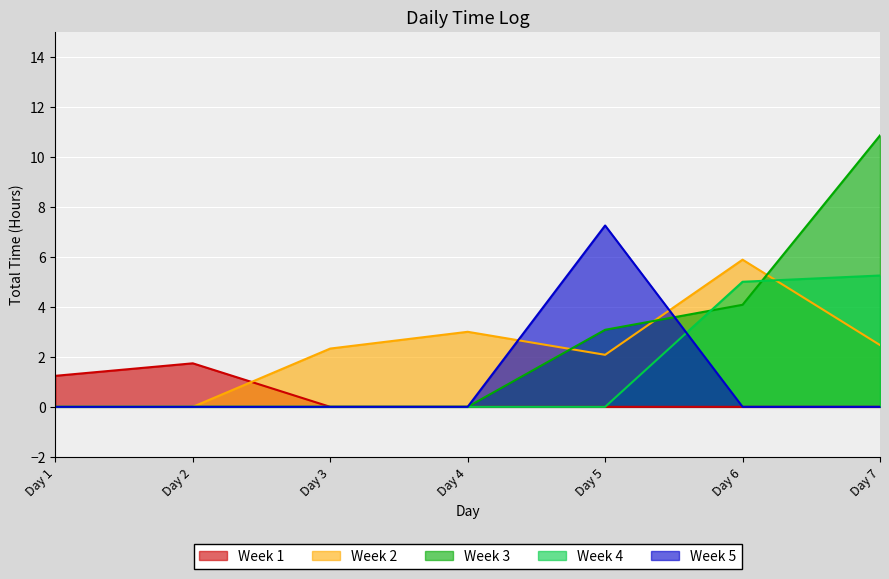

What is the difference between the maximum and second lowest values in the Week 2 series?

5.9